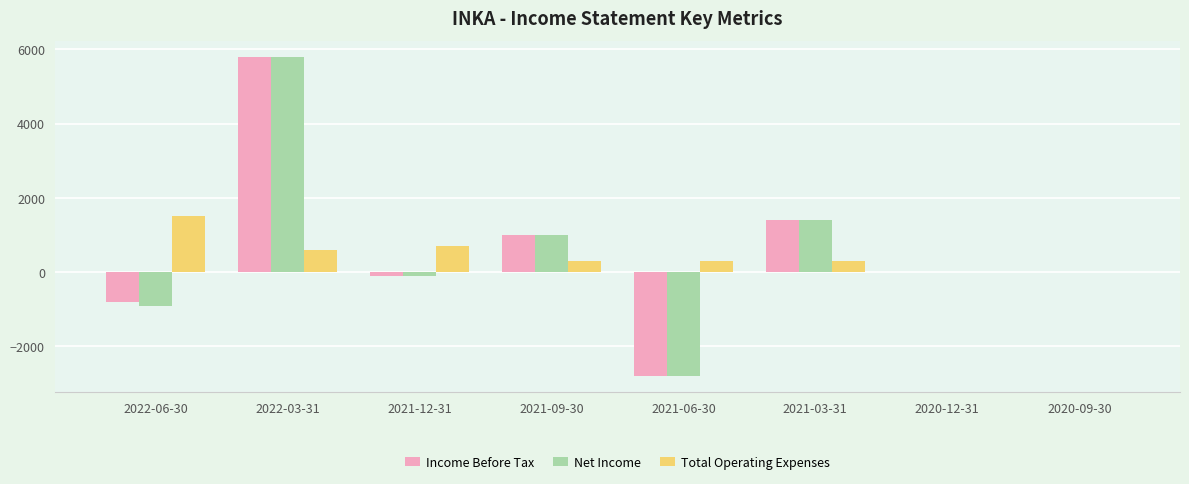

The value of Total Operating Expenses at 2020-12-31 is 0. True or false?

True